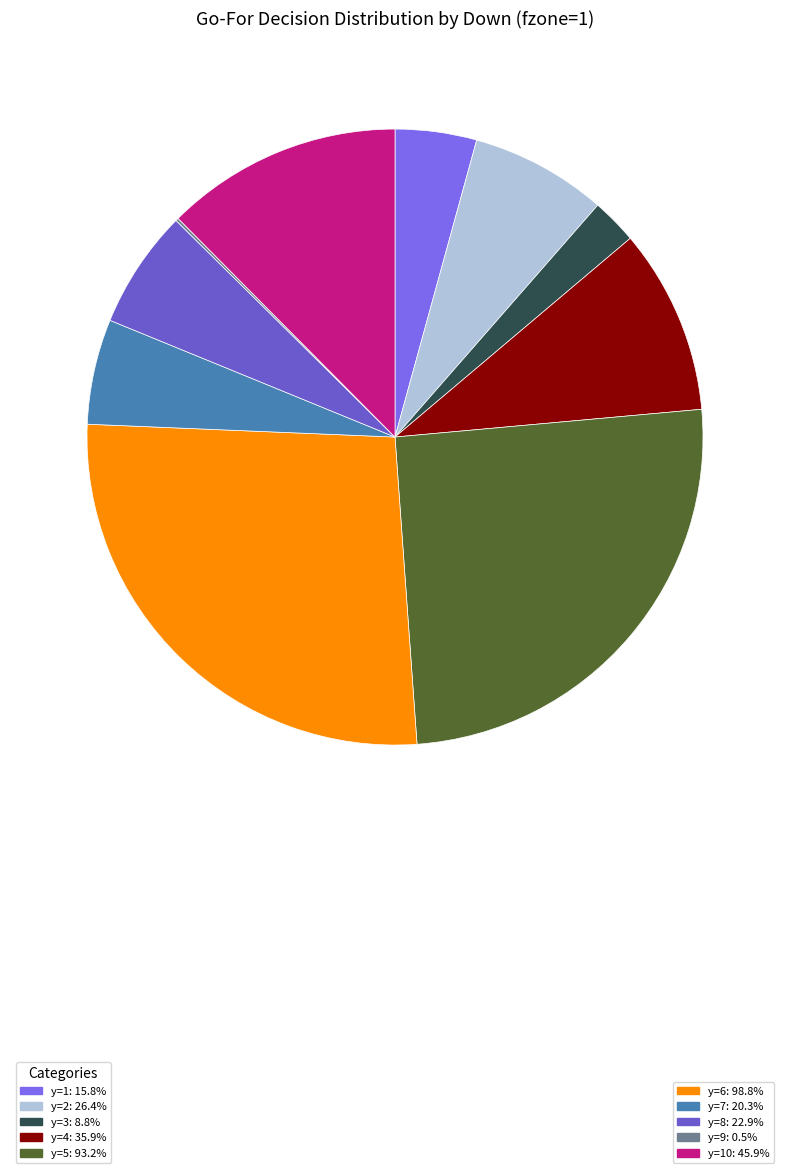

How many slices are in this pie chart?

10